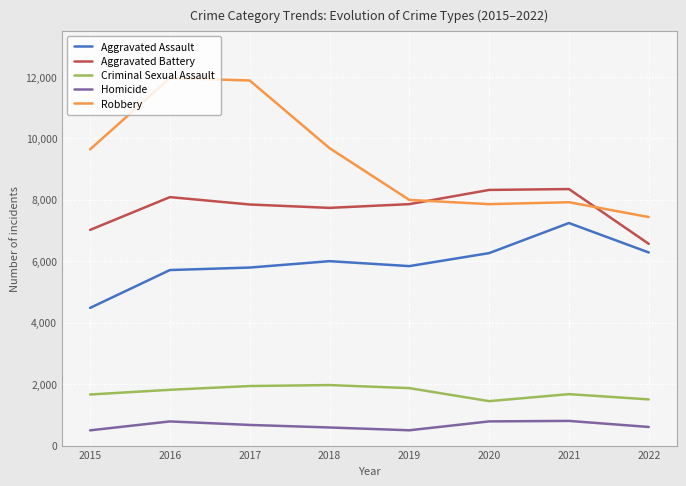

Read the Homicide value at 2020, to the nearest 10.

790